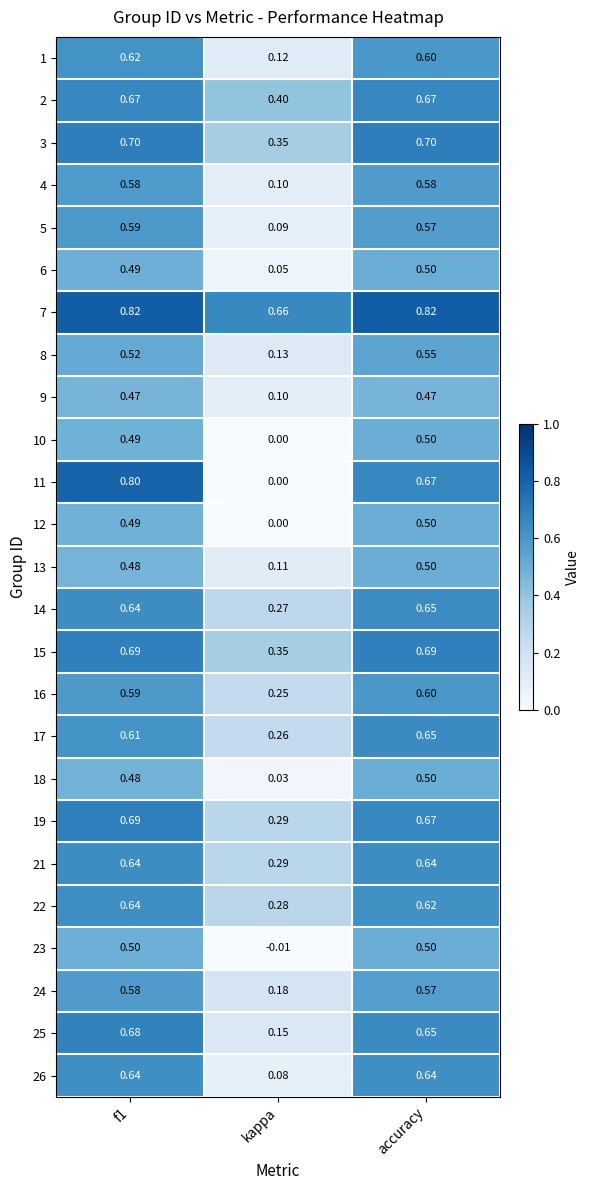

At which label does 24 reach its minimum?

kappa